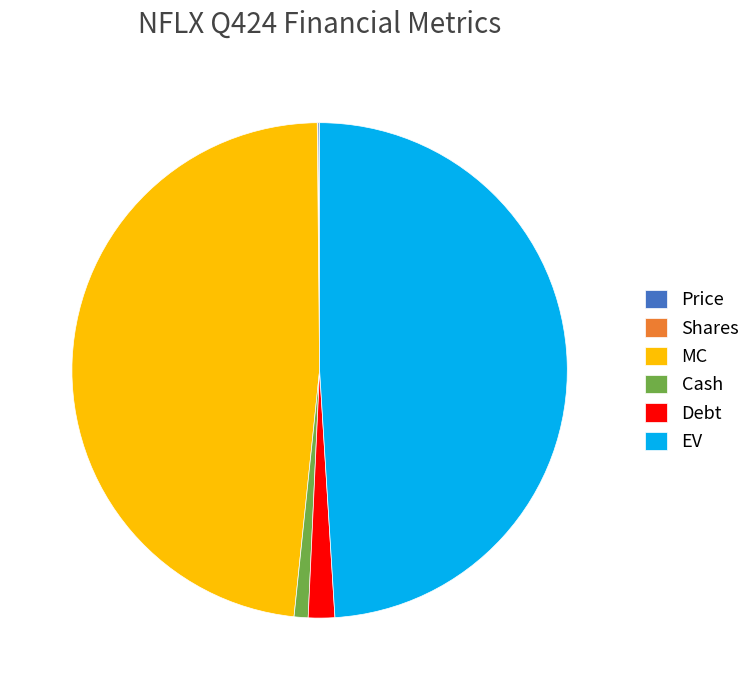

Is it true that Cash is 1% of the pie?

True